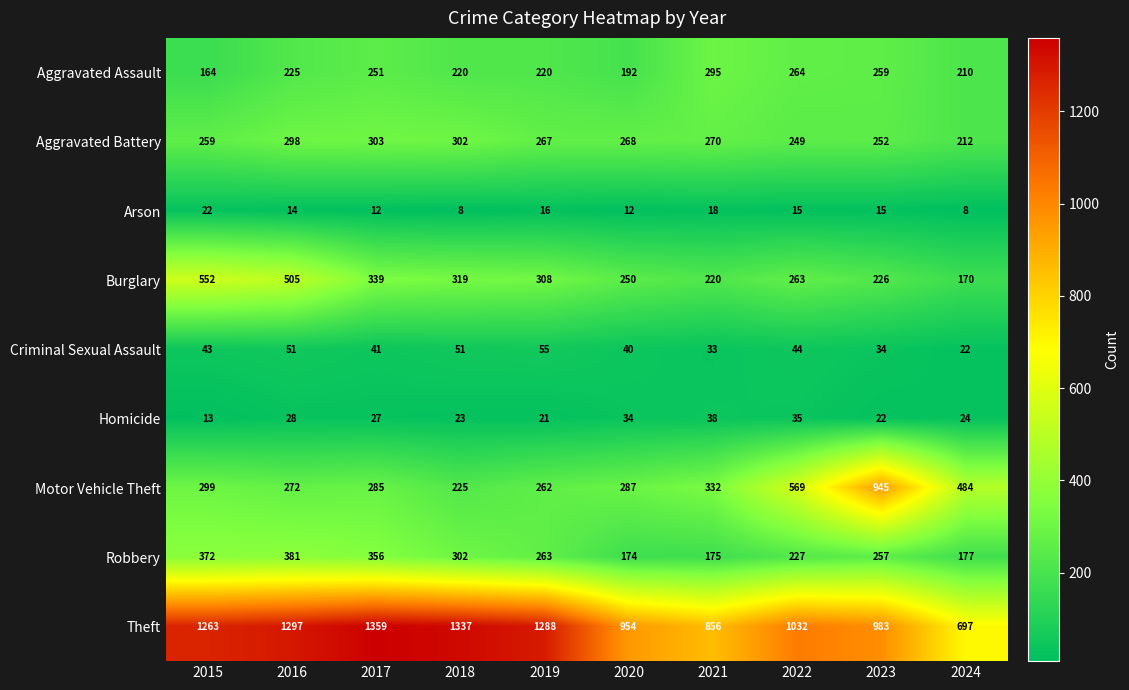

Rank the series at 2023 from lowest to highest value.

Arson, Homicide, Criminal Sexual Assault, Burglary, Aggravated Battery, Robbery, Aggravated Assault, Motor Vehicle Theft, Theft